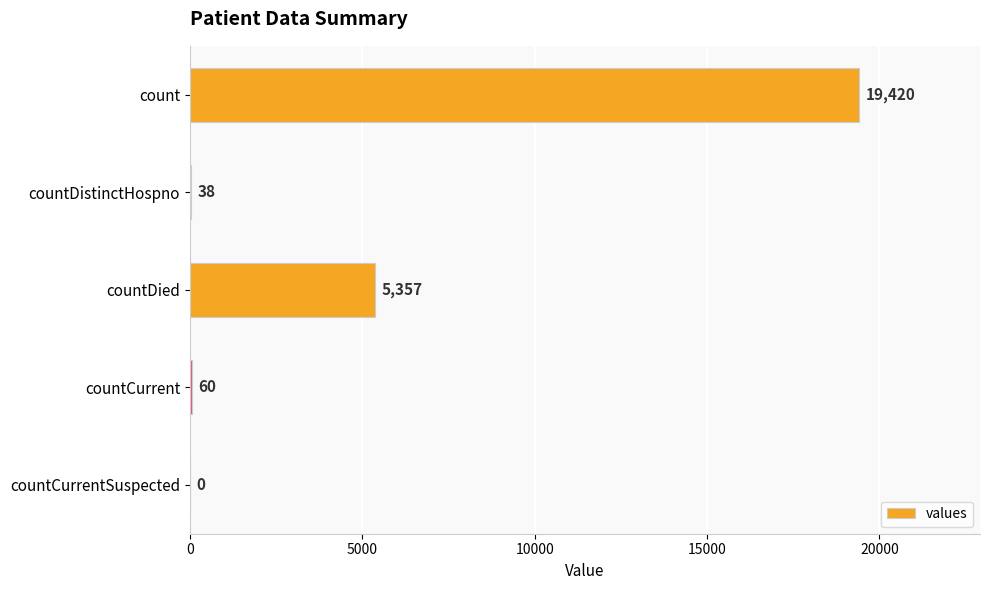

Reading top to bottom, list all the values displayed in this chart.

count=19420	countDistinctHospno=38	countDied=5357	countCurrent=60	countCurrentSuspected=0